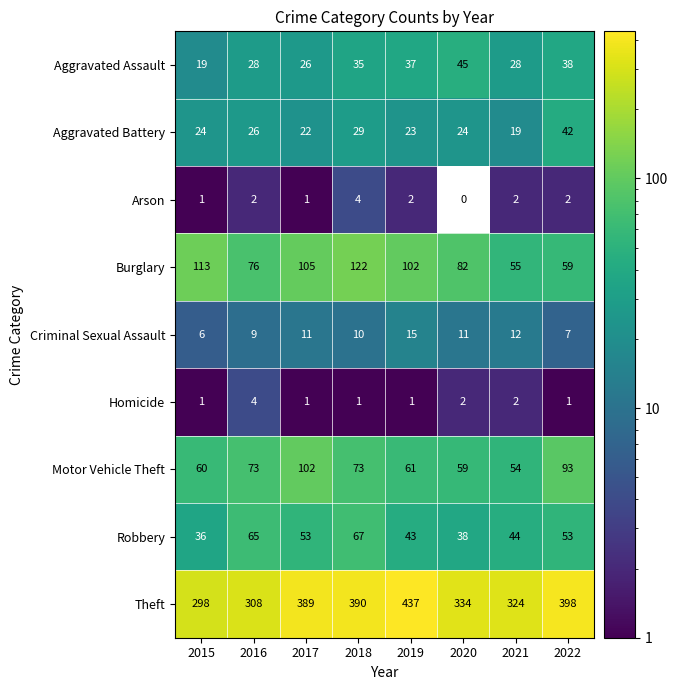

At which category does the chart reach its peak across all series?

2019